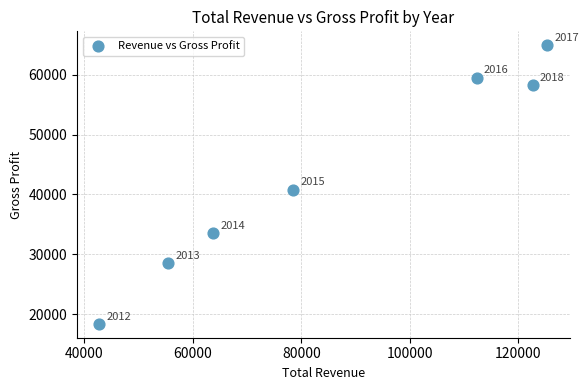

What Y value in the scatter plot is closest to 41650?

40800